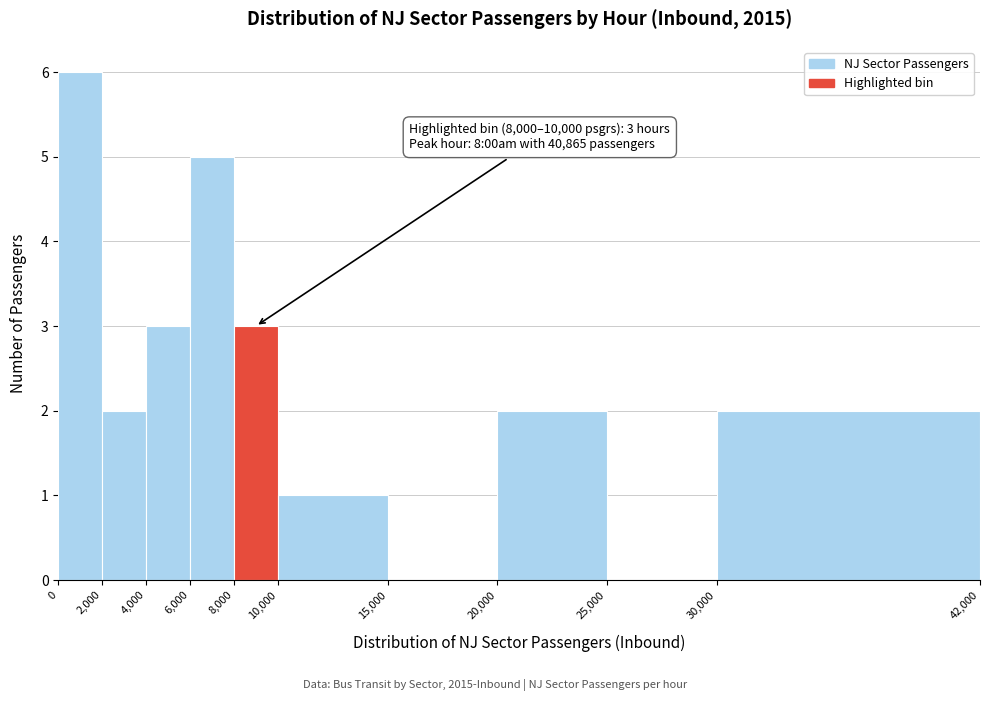

Which range on the x-axis has the tallest bar?

0 to 2,000